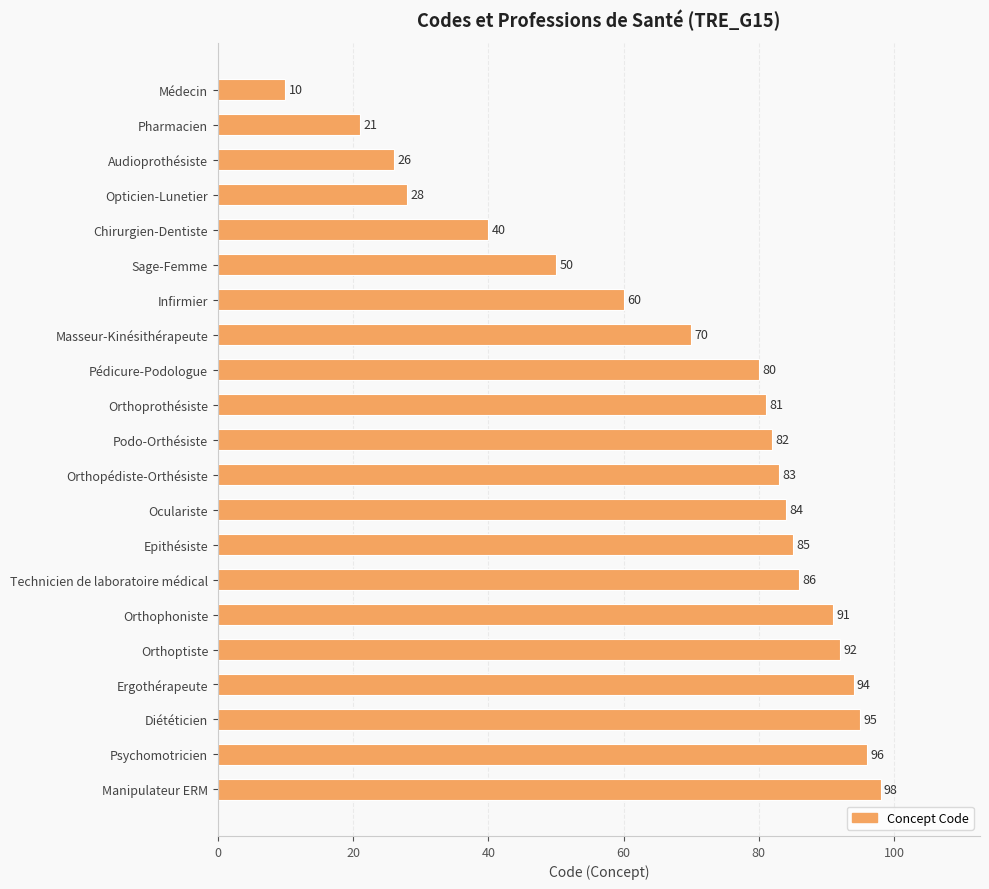

What is the value of the 14th bar from the top?

85